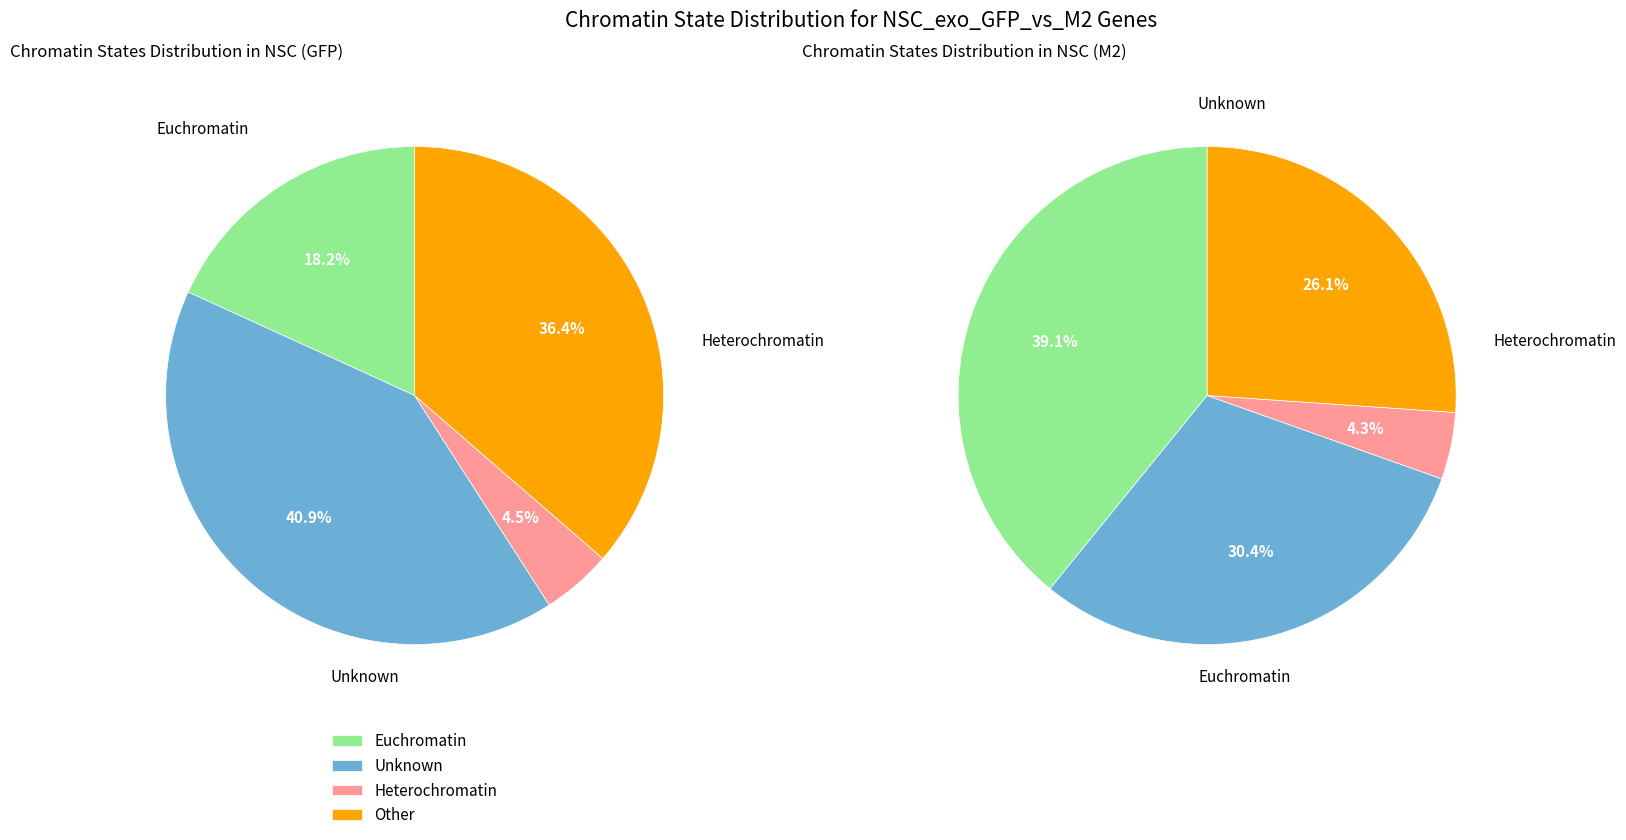

Is there any slice that represents more than half of the pie?

No